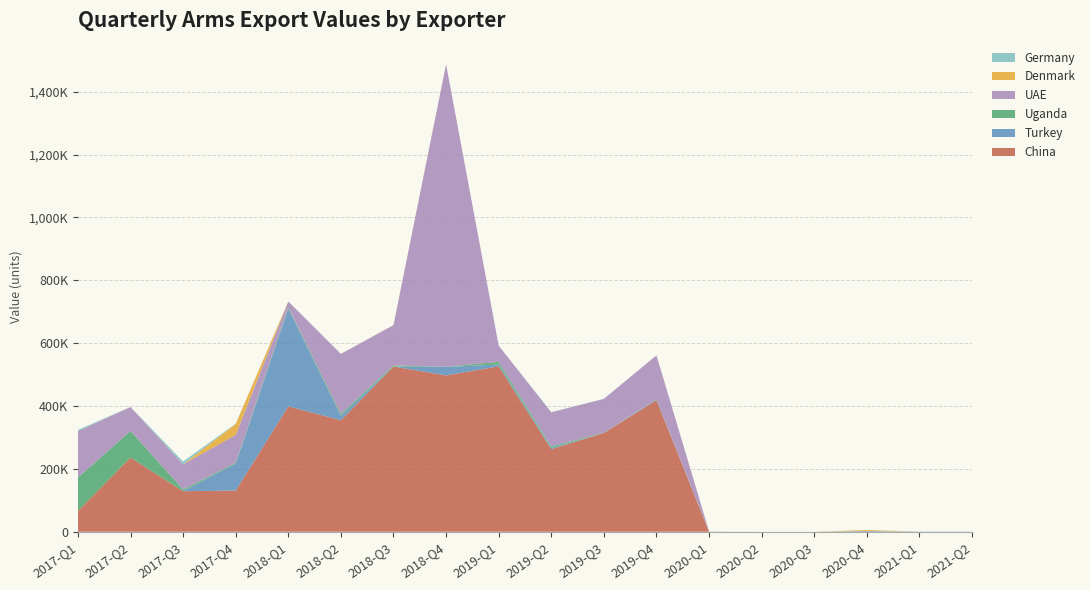

Reading right to left, transcribe all the data shown in this chart.

China: 0	0	0	0	0	0	418903	314458	262812	526437	497487	525602	354794	398881	130972	129020	235937	66195
Turkey: 419	0	2113	0	0	0	2122	106	3473	5534	26645	0	14475	311358	85504	509	0	0
Uganda: 0	0	0	0	0	590	774	710	5172	8810	704	3676	5960	3340	3060	5078	84652	106298
UAE: 0	0	0	0	0	0	139527	107558	108320	51307	962613	128021	190744	19028	88682	79849	76402	147537
Denmark: 0	0	3332	0	0	0	0	0	0	0	0	451	0	294	34605	0	0	0
Germany: 0	1000	0	0	0	0	0	0	1000	0	0	0	0	0	1000	9000	0	4000